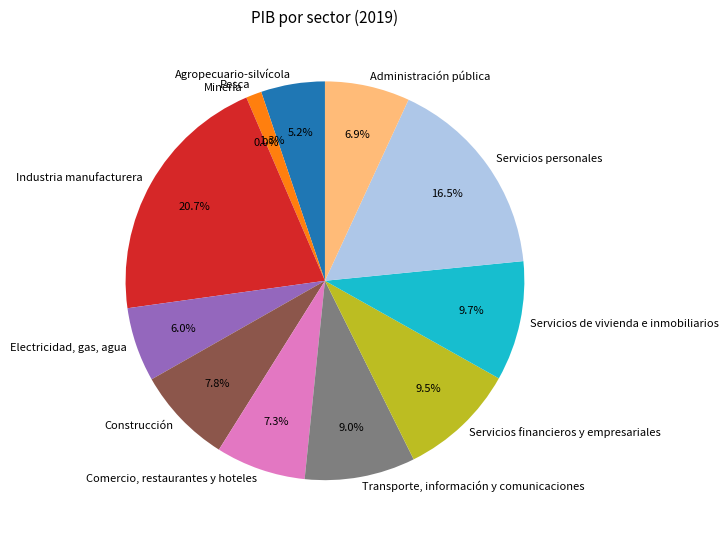

To the nearest percent, what is the difference between the largest and smallest slice percentages?

21%